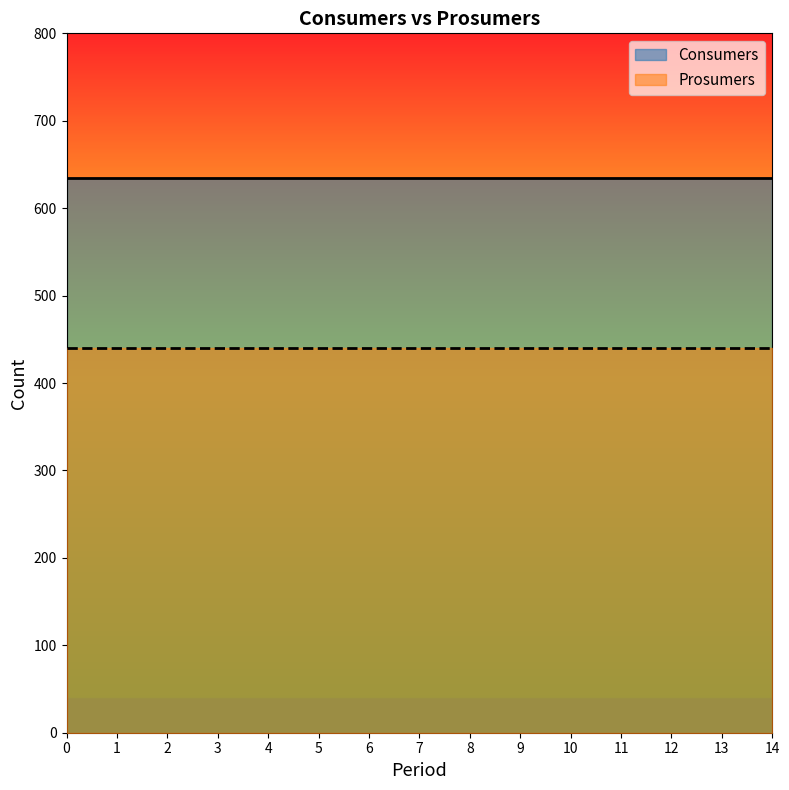

What is the average value of the Consumers series?

635